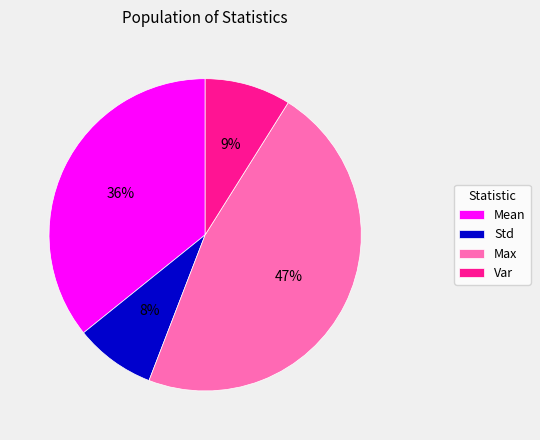

How many slices are in this pie chart?

4